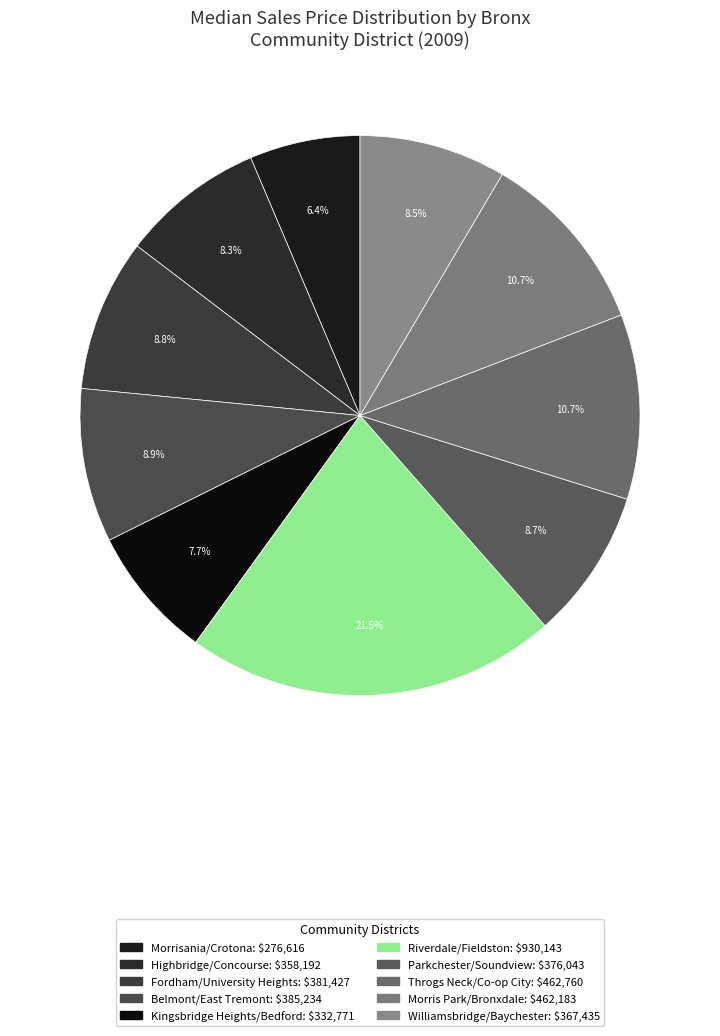

Count the number of slices in the pie.

10